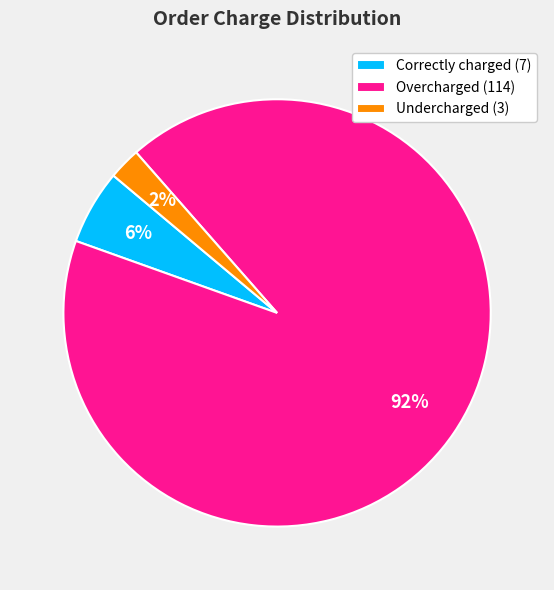

Count the number of slices in the pie.

3